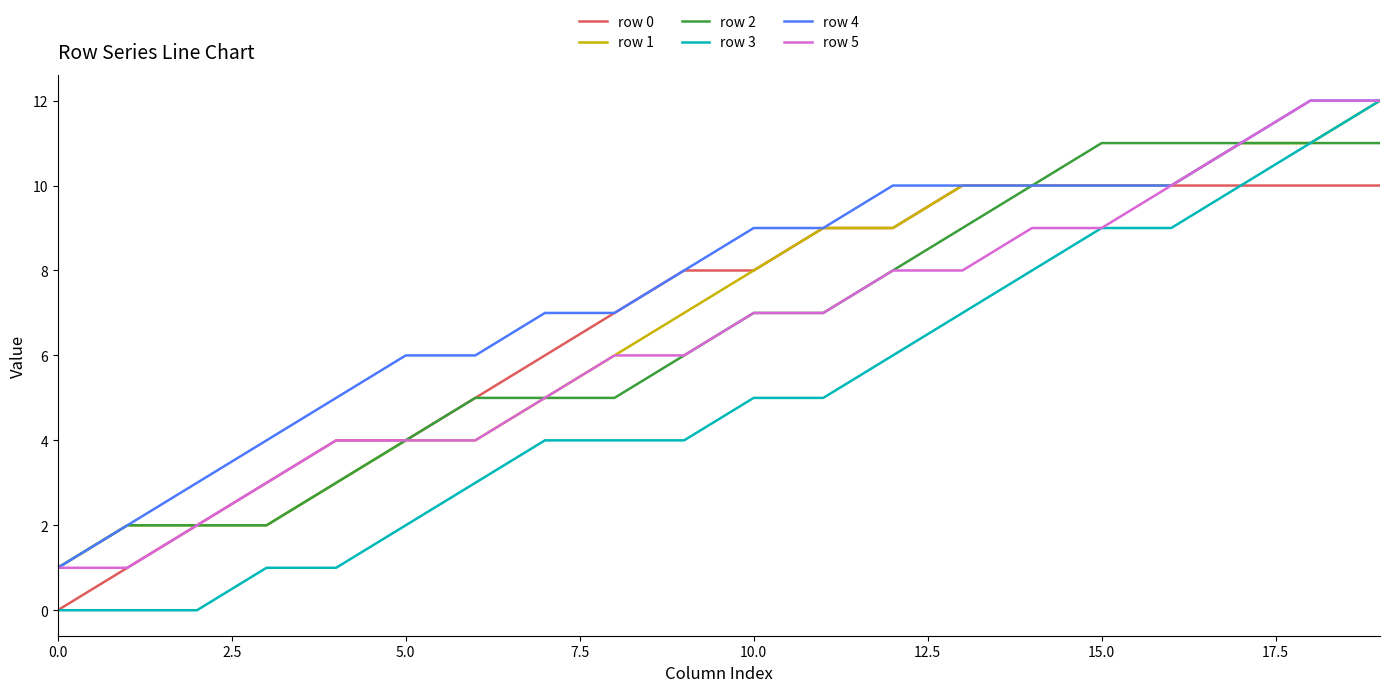

Which series has the largest range (max minus min)?

row 3